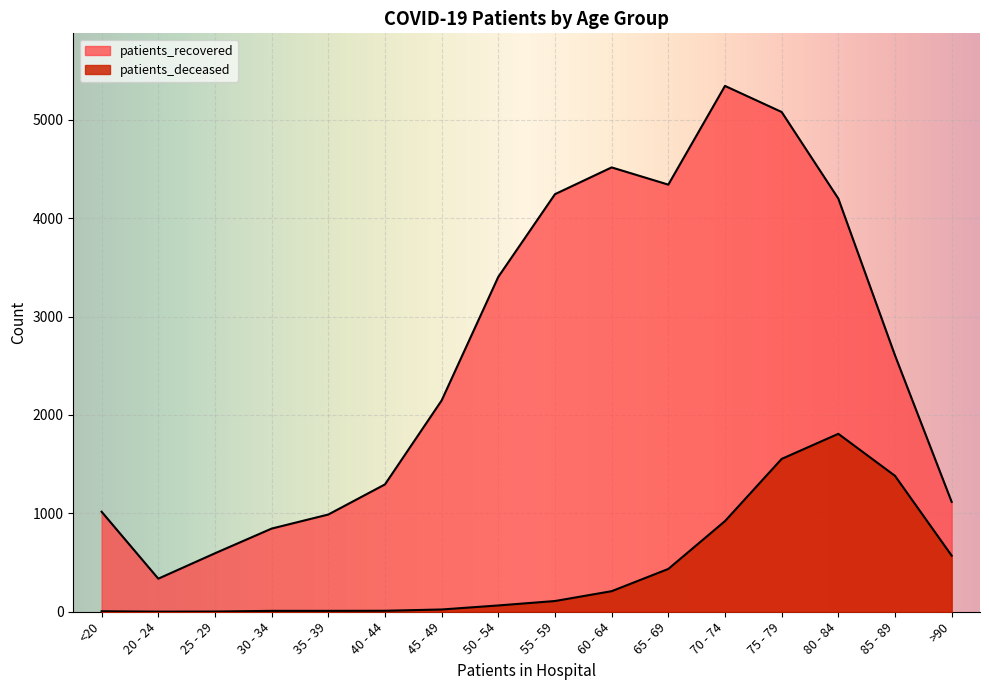

At which label is patients_deceased closest to 904?

70 - 74